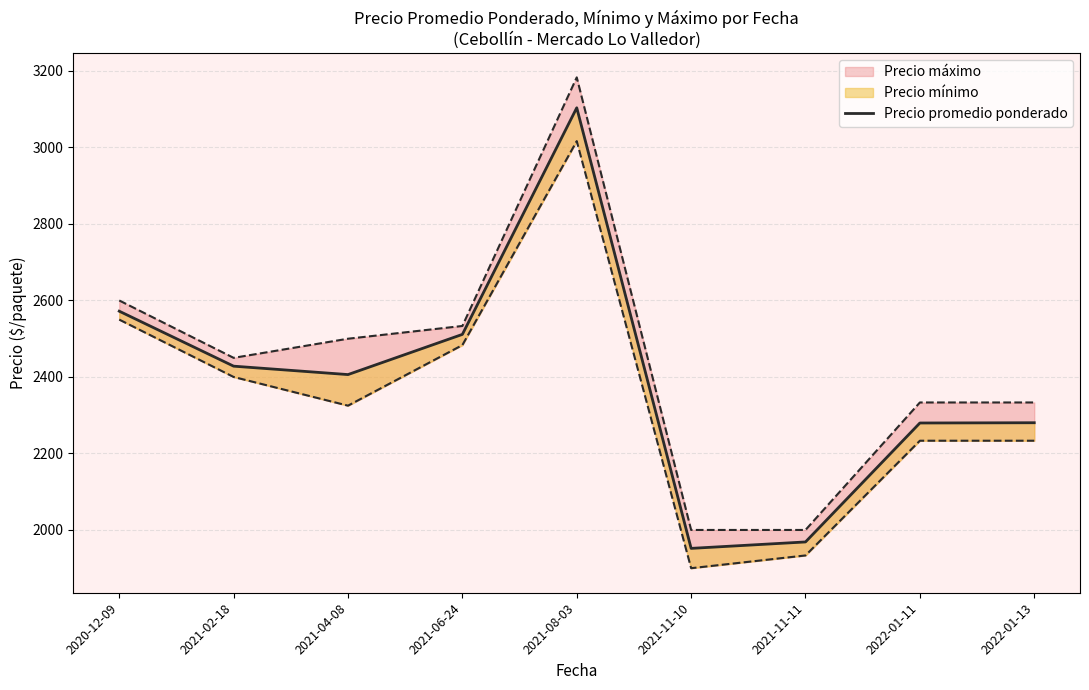

What value does the data have at 2021-11-11?

1968.7